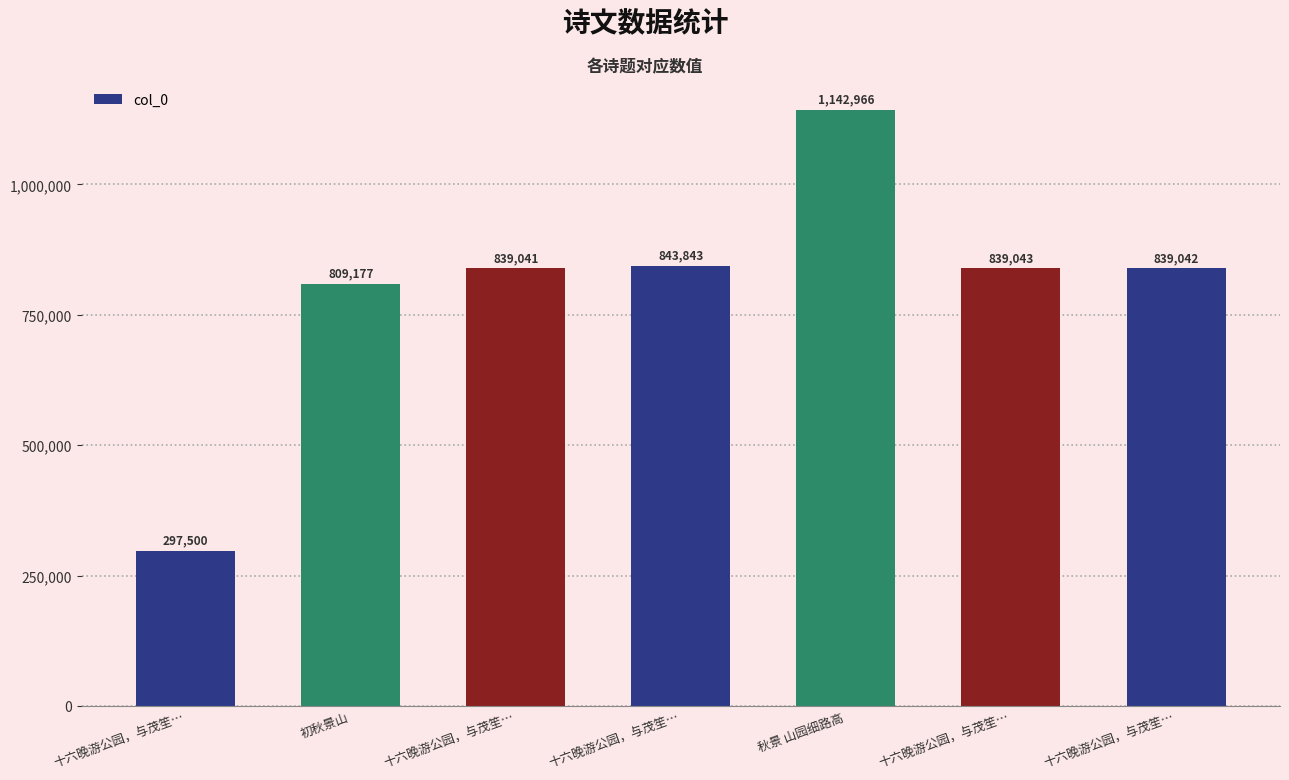

Where is the data nearest to the value 720233?

初秋景山